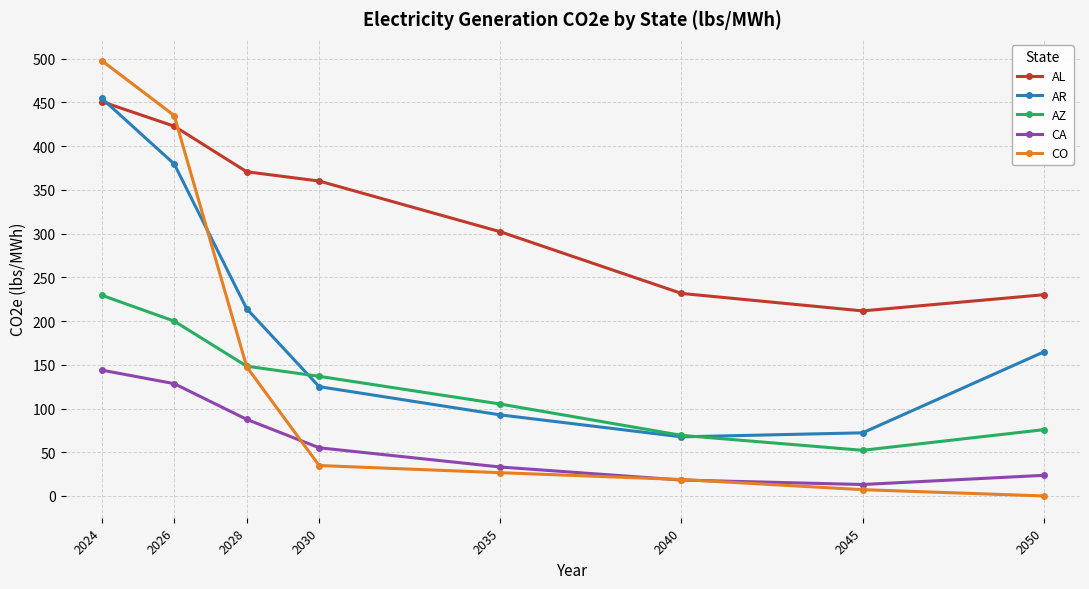

What is the value of the AL point at the 1st from the left?

450.9